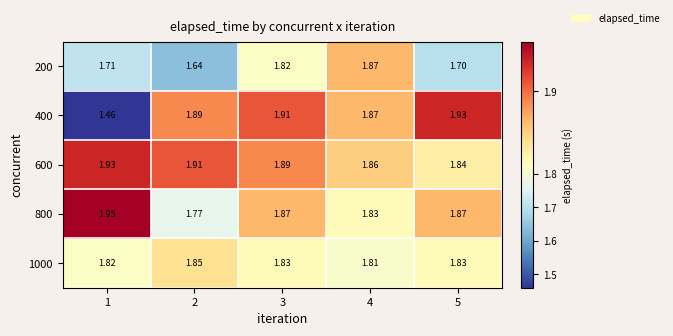

Is the value of 1000 at 2 greater than the value of 200 at 2?

Yes